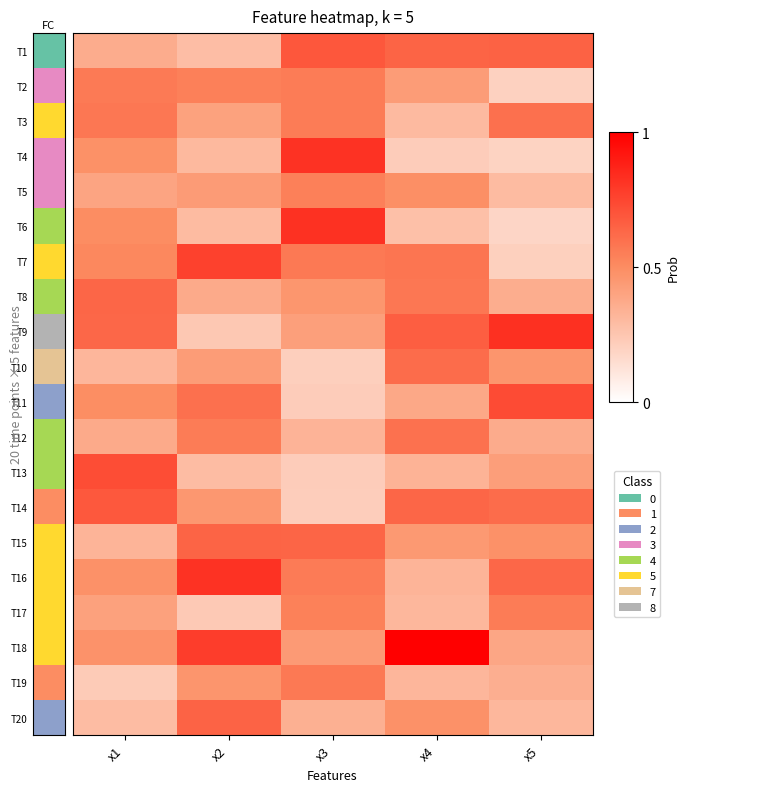

What is the spread (max minus min) of values at x3?

0.6